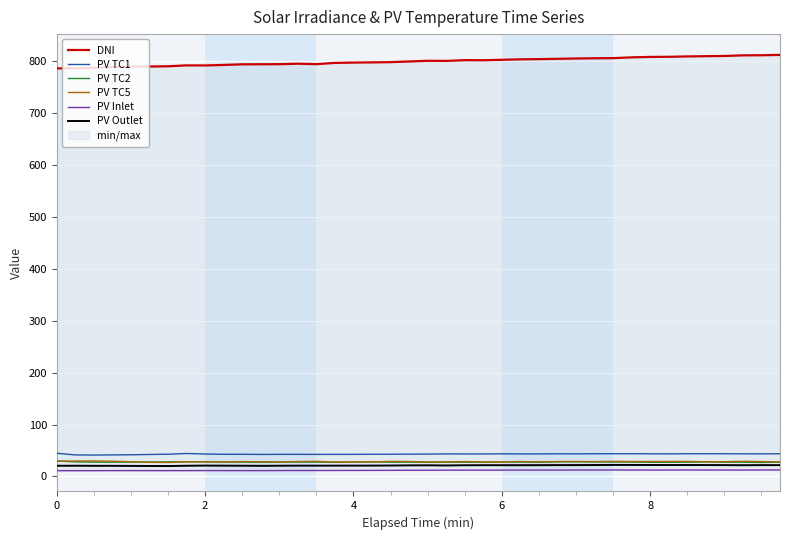

How many data points in PV TC2 are less than 27?

1